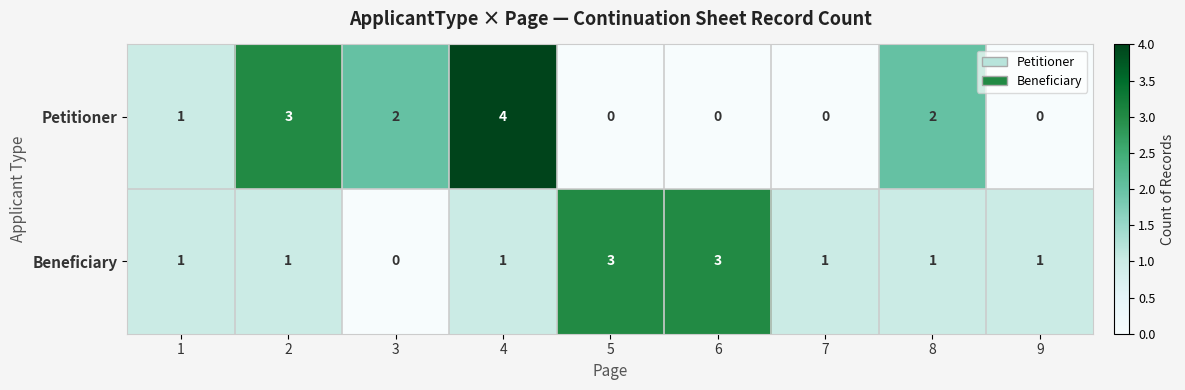

At which category is the sum across all series the highest?

4